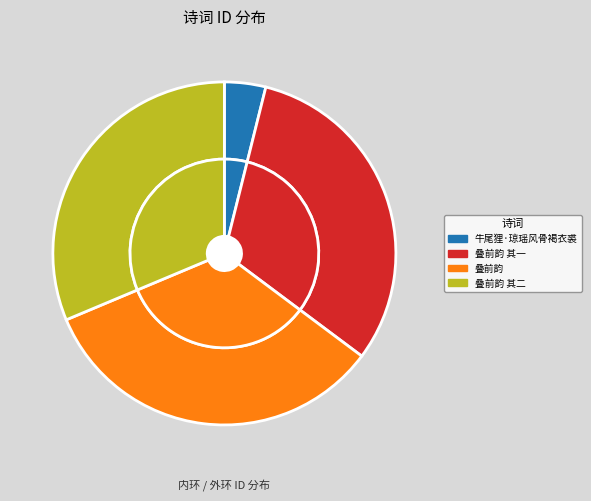

What percentage is NOT represented by 祝文信国公生日日，得伯瑶风雨中见怀诗答寄，叠前韵 其二?

68.7%